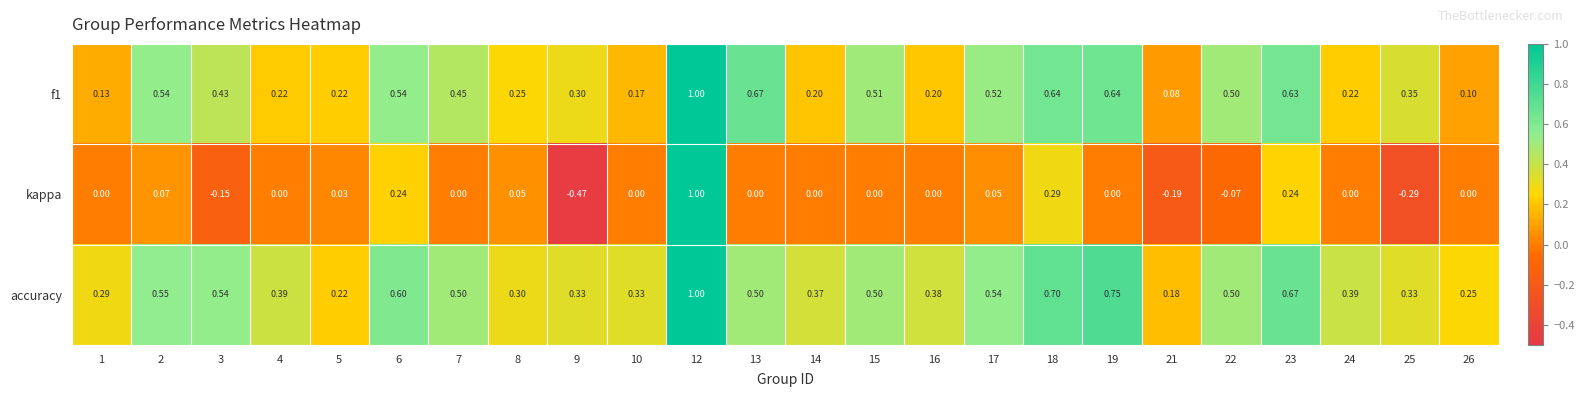

Which series has the largest range (max minus min)?

kappa